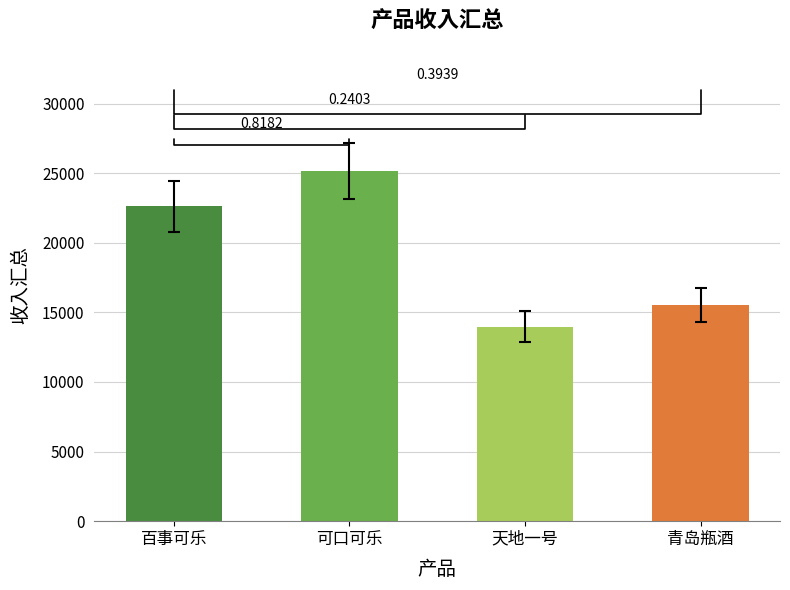

Rank the categories by value from lowest to highest.

天地一号, 青岛瓶酒, 百事可乐, 可口可乐